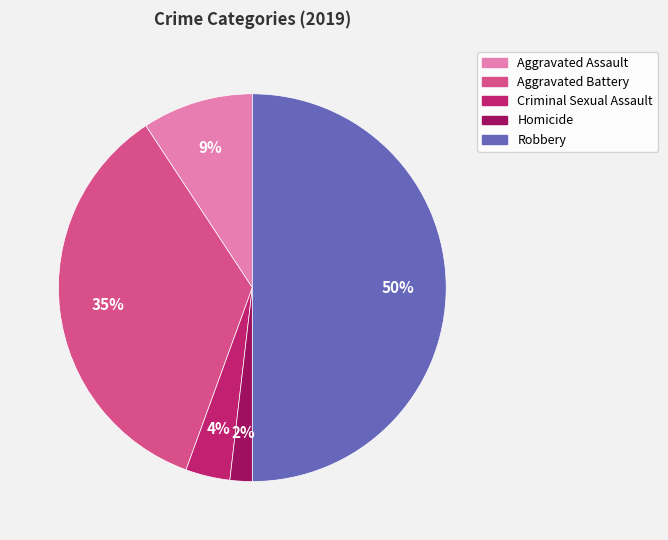

Does Aggravated Assault account for over 50% of the chart?

No